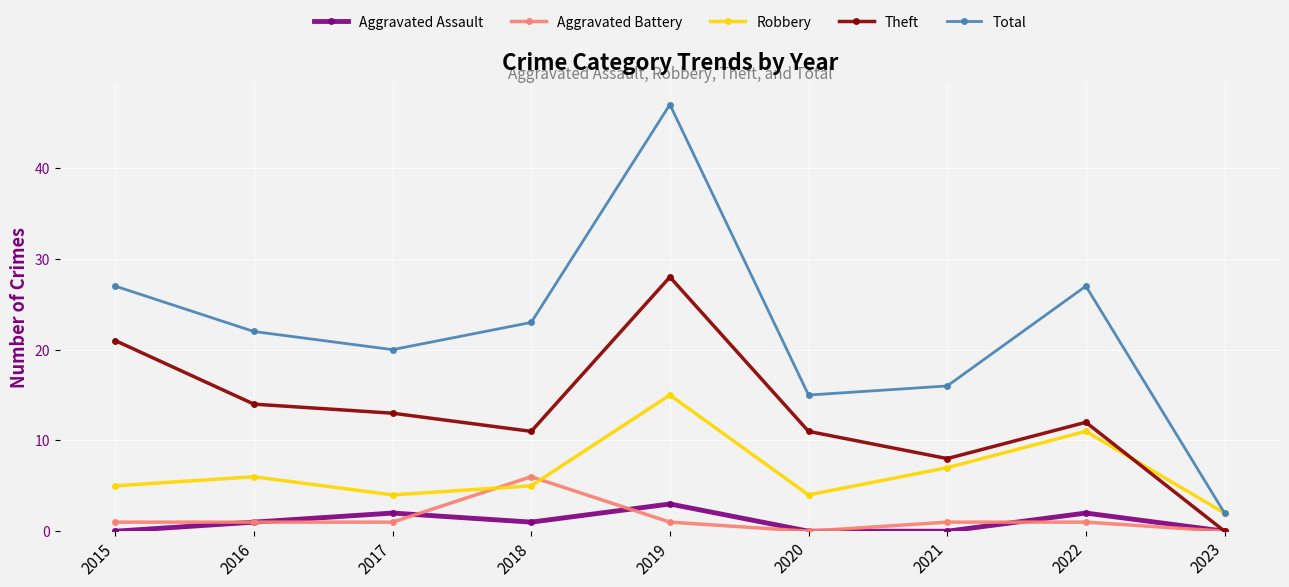

How many interior local valleys does the Total series have?

2